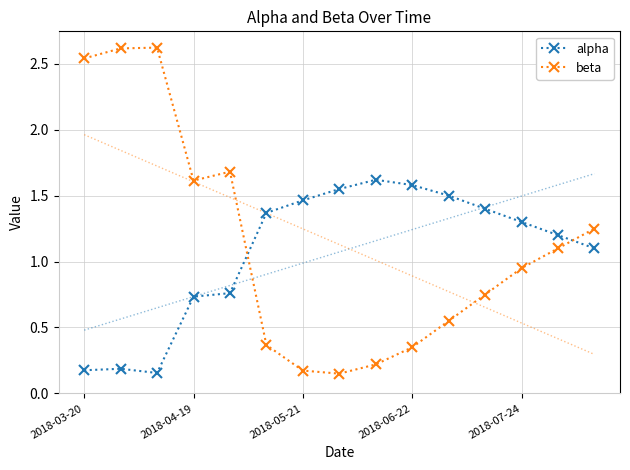

Rank the series by their maximum value, from lowest to highest.

alpha, beta